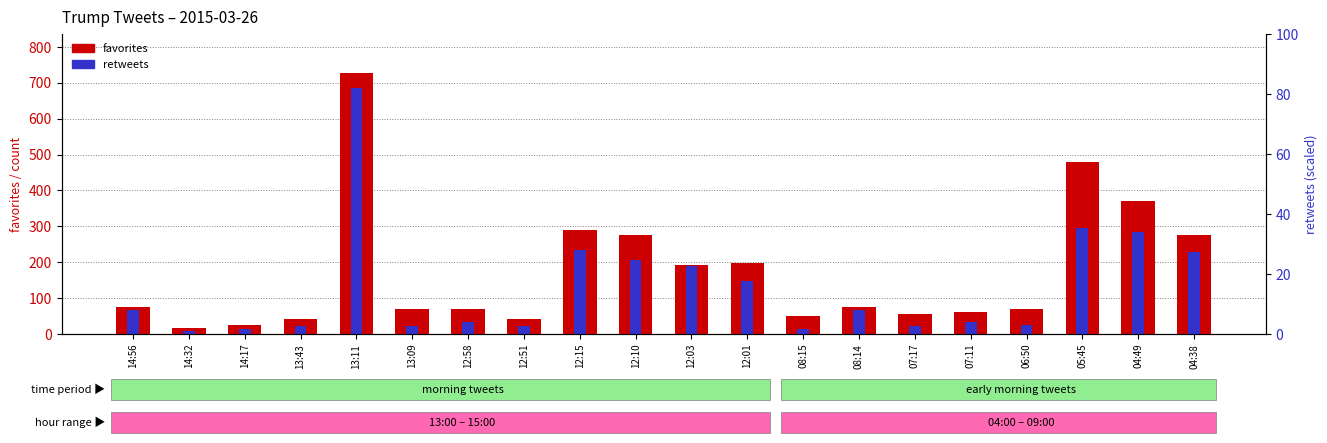

What is the maximum value shown in the chart?

727